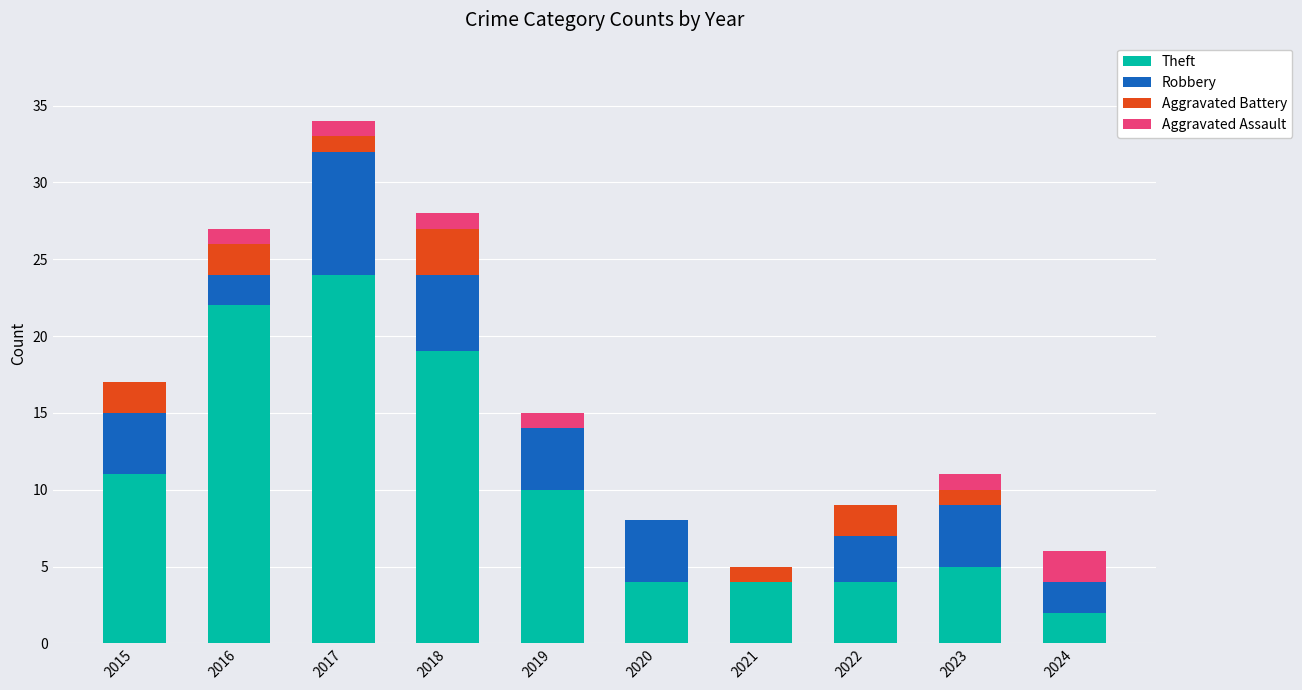

What is the sum of the Theft values at 2021 and 2018?

23